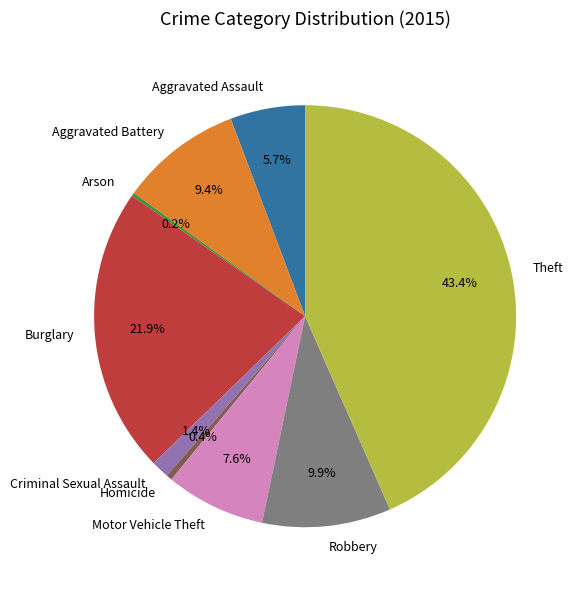

Is there any slice that represents more than half of the pie?

No